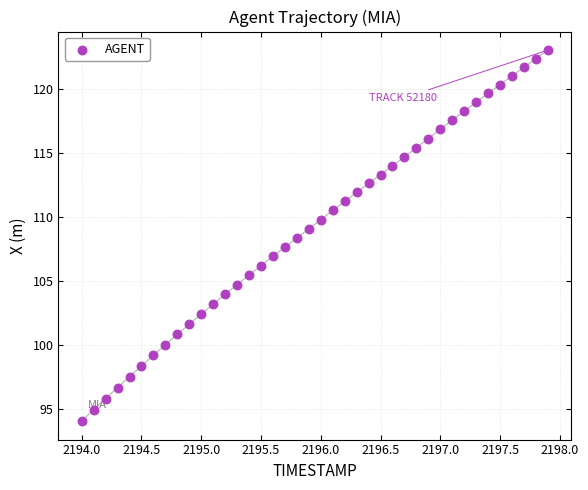

What is the range of X values (max minus min)?

3.9